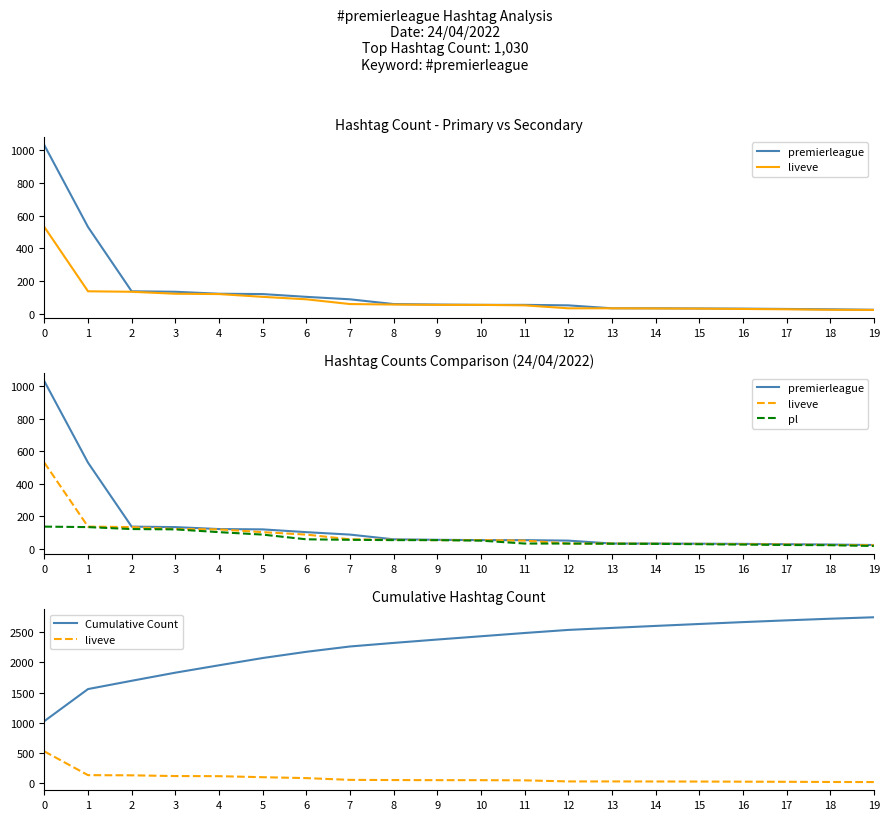

Which series has the widest spread of values?

Cumulative Count